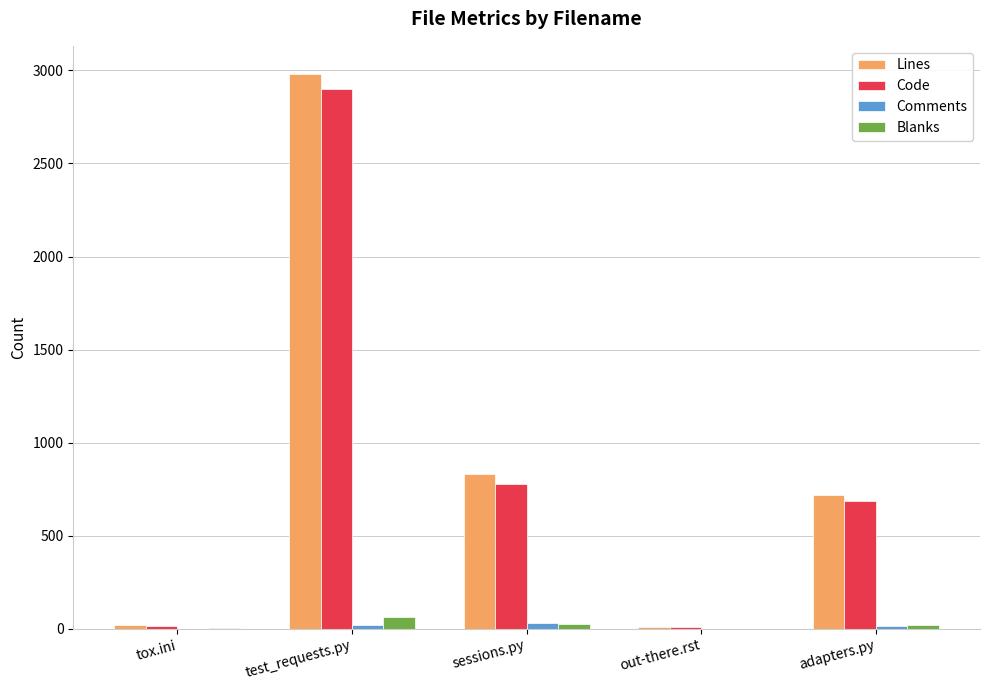

At which category does the chart reach its peak across all series?

test_requests.py